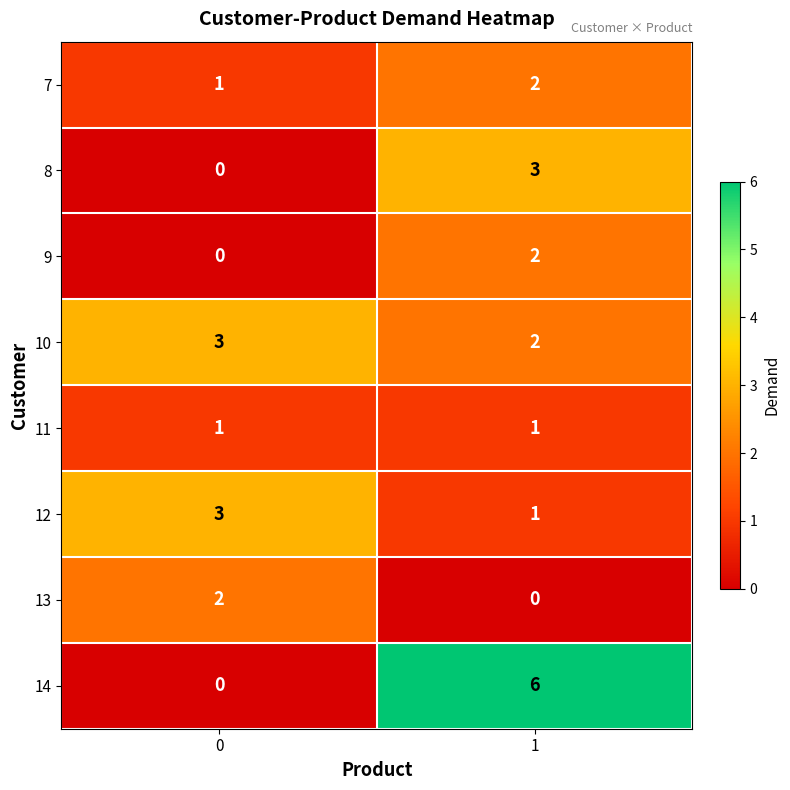

Reading left to right, list all the values displayed in this chart.

7: 0=1	1=2
8: 0=0	1=3
9: 0=0	1=2
10: 0=3	1=2
11: 0=1	1=1
12: 0=3	1=1
13: 0=2	1=0
14: 0=0	1=6